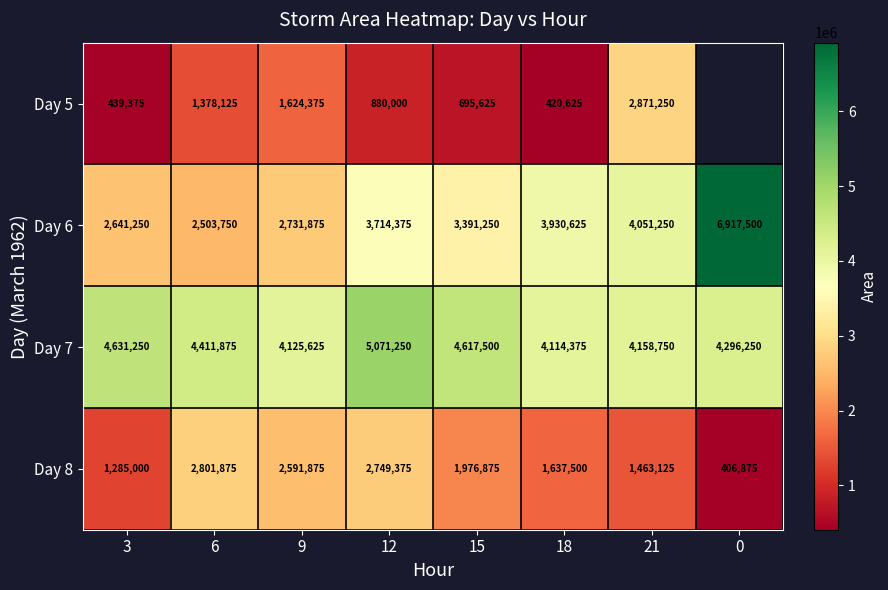

The Day 5 series shows 624953 at 6. True or false?

False